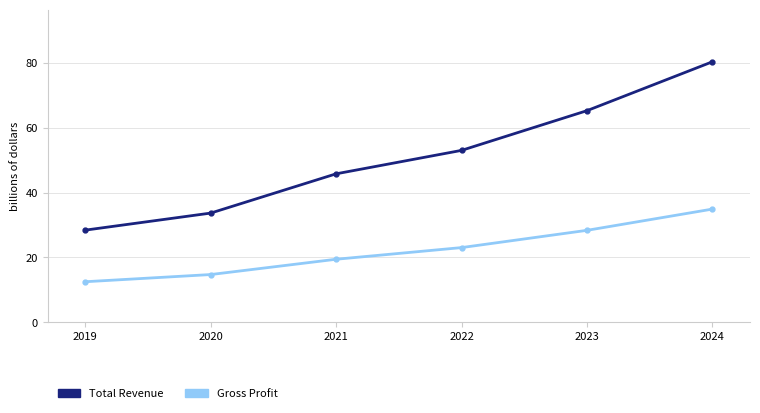

Which category has the lowest value across all series?

2019